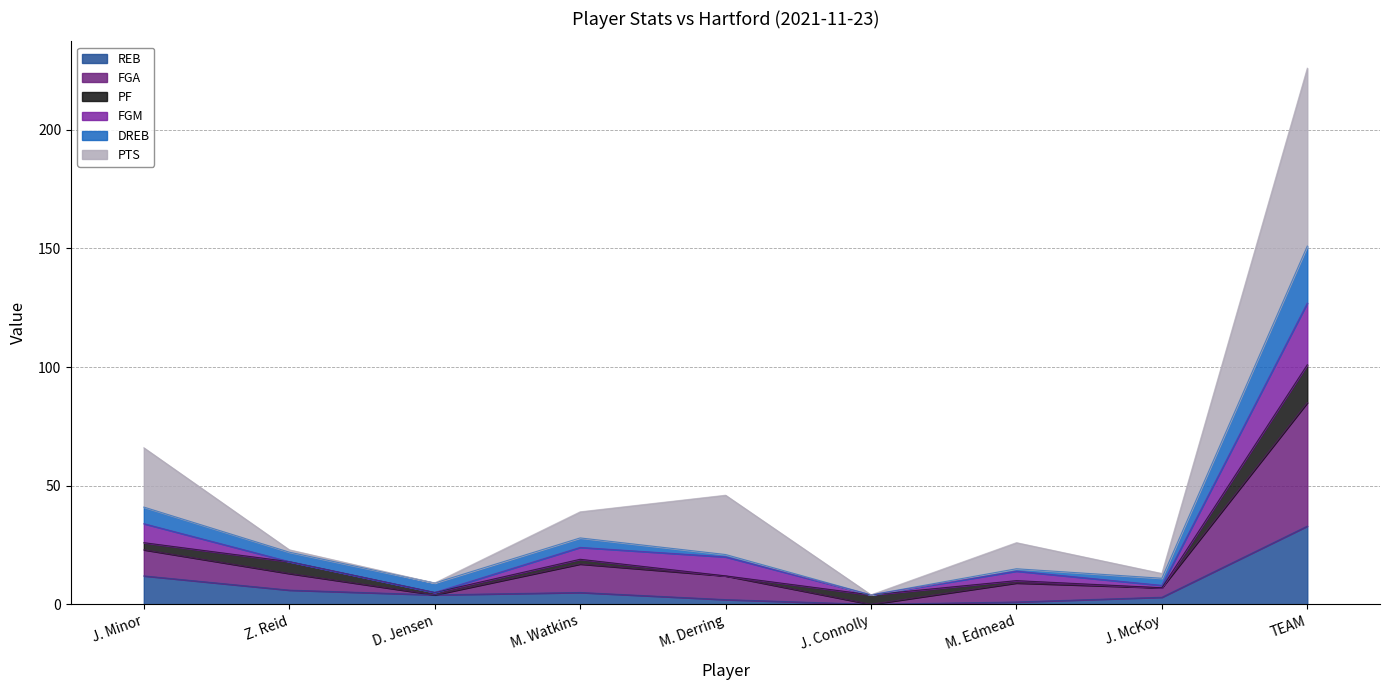

Where is the first local minimum for FGM?

D. Jensen